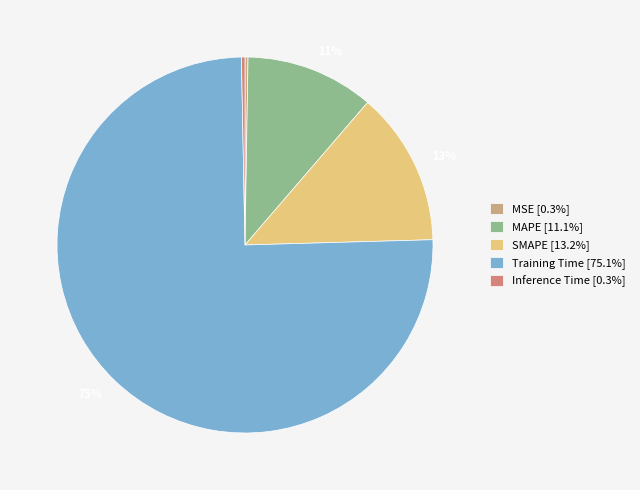

True or false: MSE accounts for 0% of the total.

True